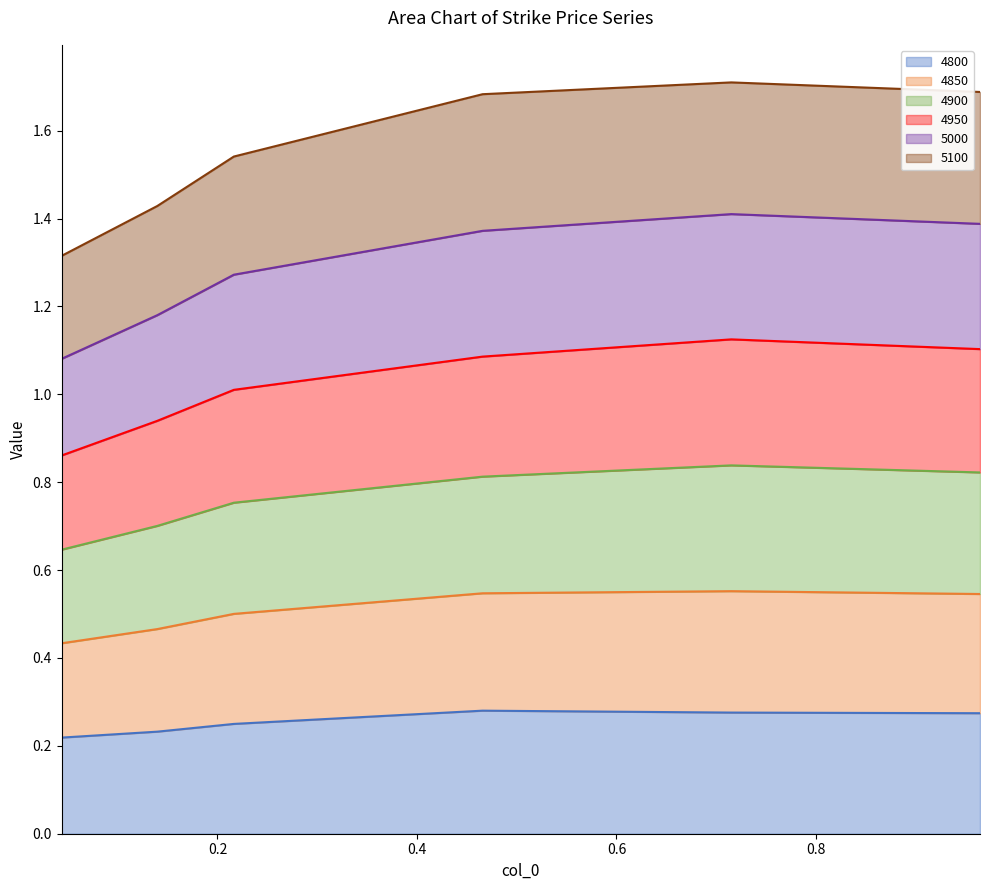

Is the value of 4900 at 0.0 greater than the value of 5000 at 0.0?

Yes